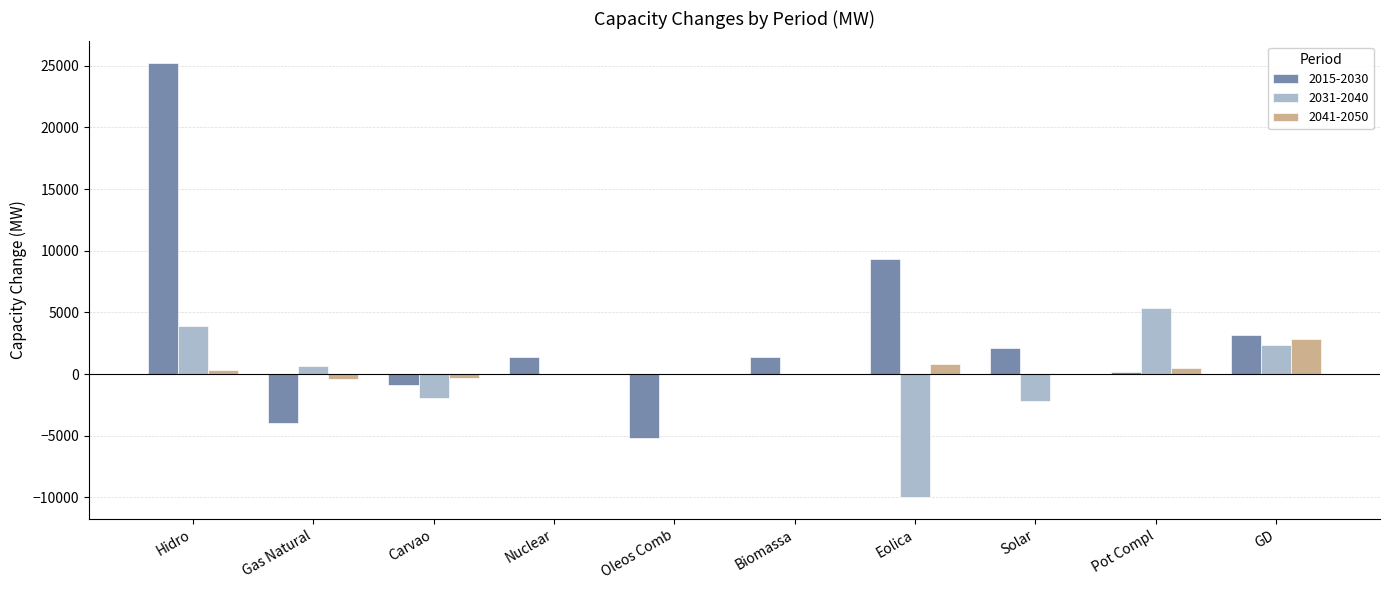

Is it true that 2031-2040 equals 2345 at GD?

True